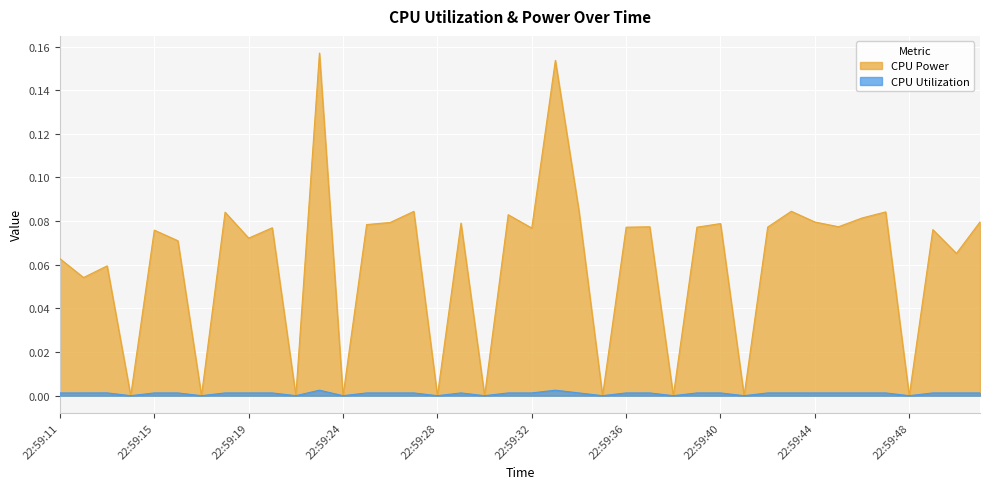

Between 22:59:35 and 22:59:24, which is larger?

22:59:35